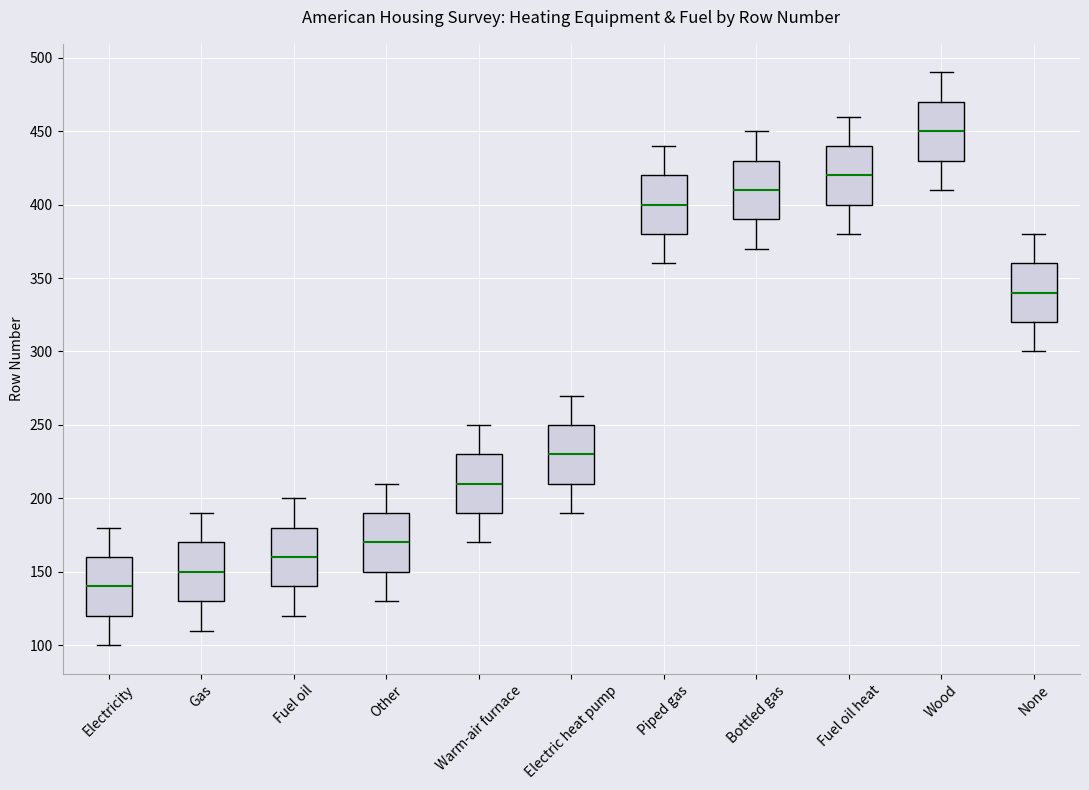

Where does the lower whisker of the box for Electricity end on the y-axis? The values are not printed on the chart, so give them approximately, as read against the axis.

100